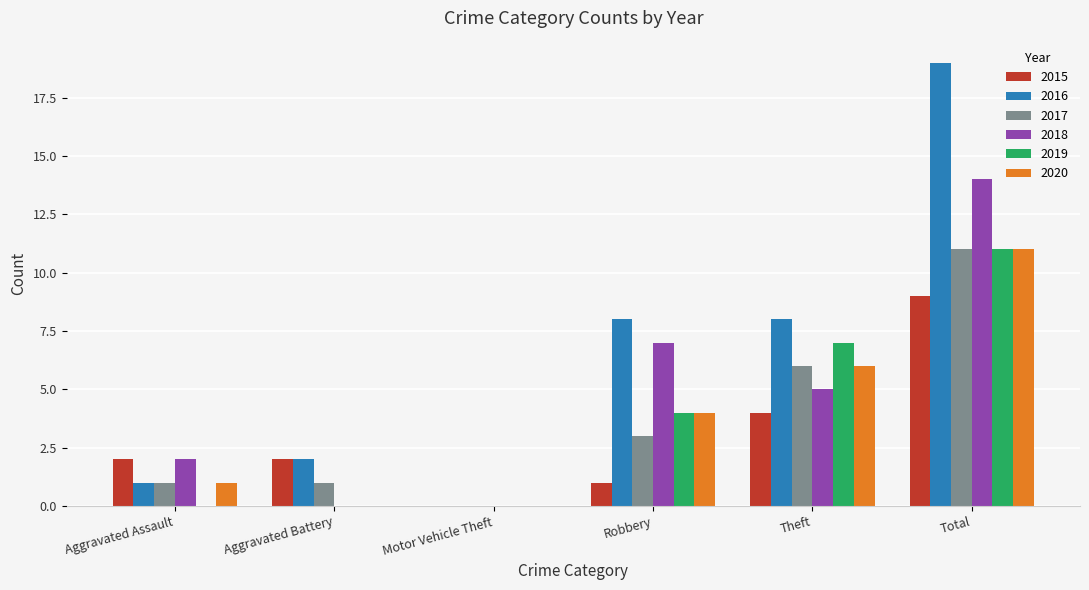

The 2019 series shows 7 at Theft. True or false?

True